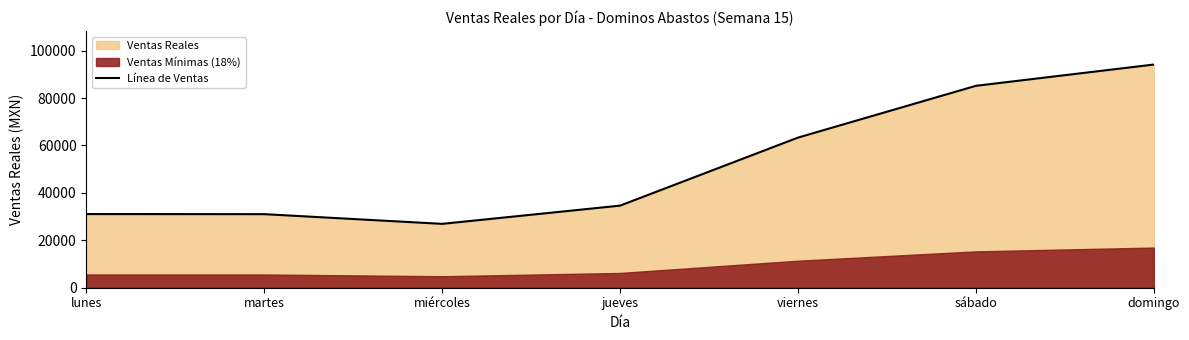

Rank the categories by value from highest to lowest.

domingo, sábado, viernes, jueves, lunes, martes, miércoles